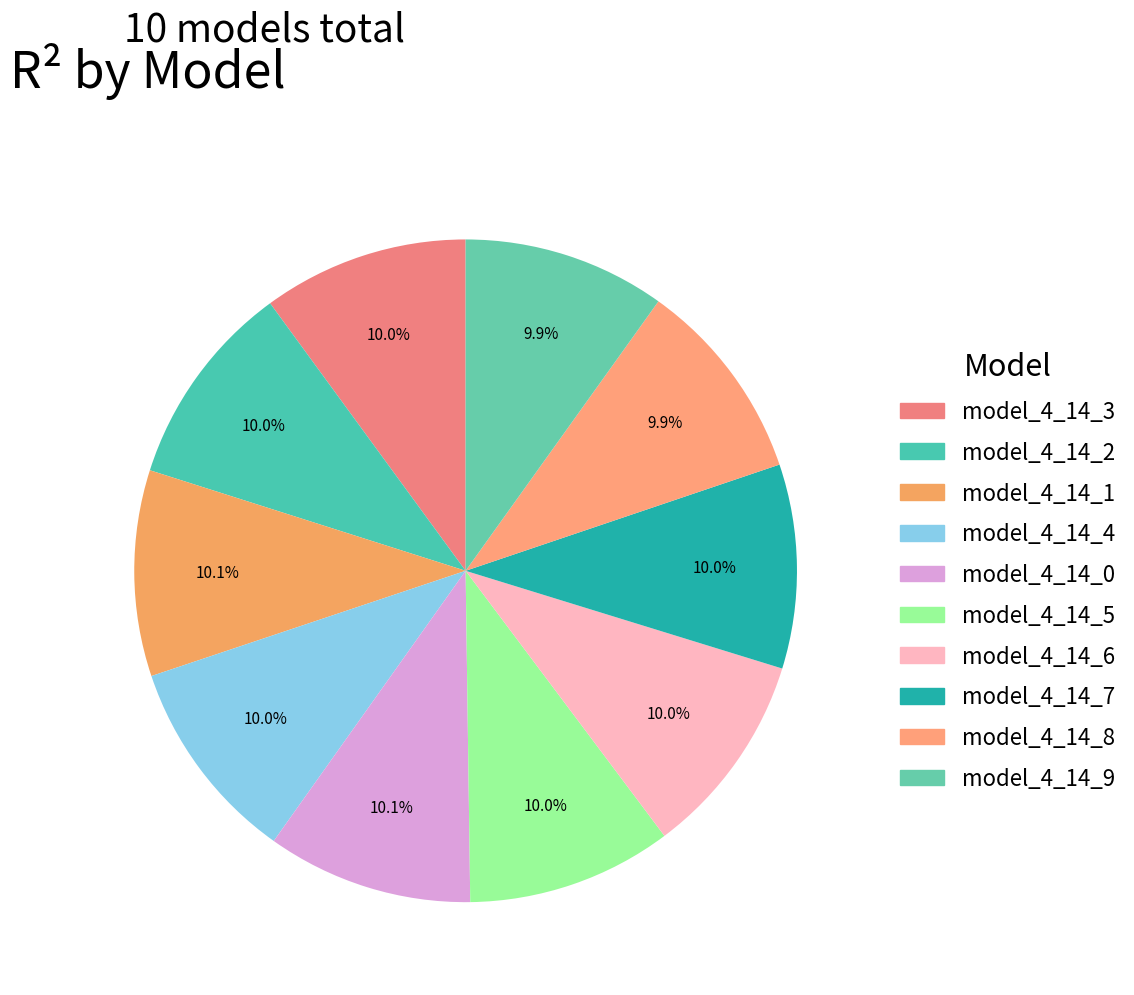

To the nearest percent, what is the average slice percentage?

10%